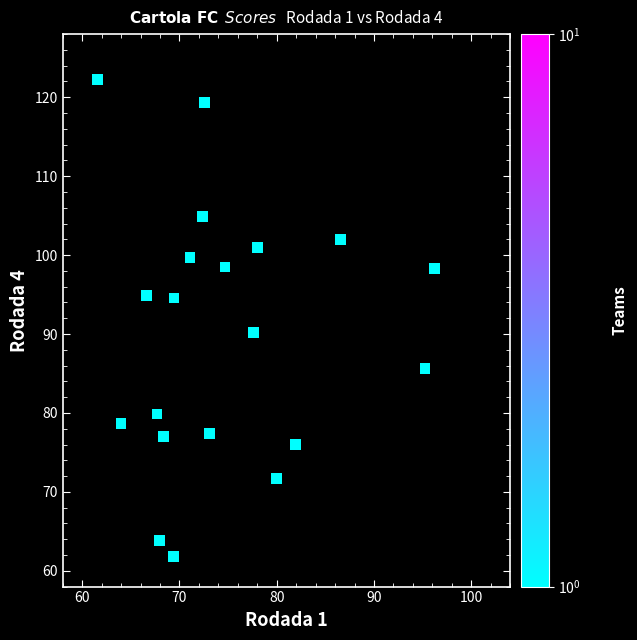

What is the range of Y values (max minus min)?

60.4